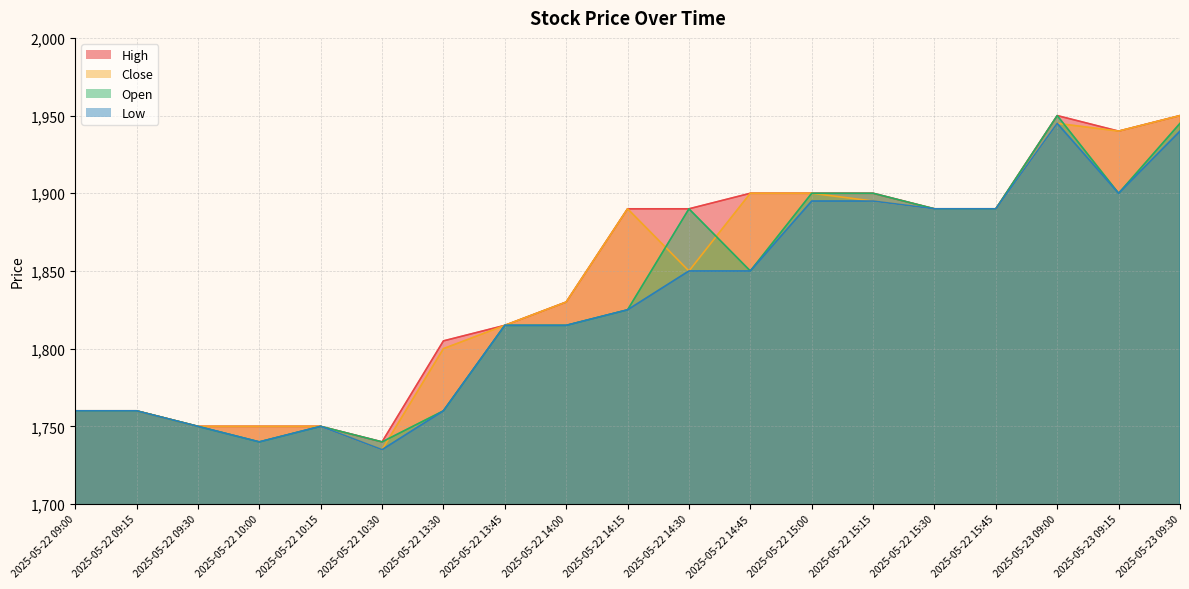

Read the Open value at 2025-05-22 13:30, to the nearest 10.

1760